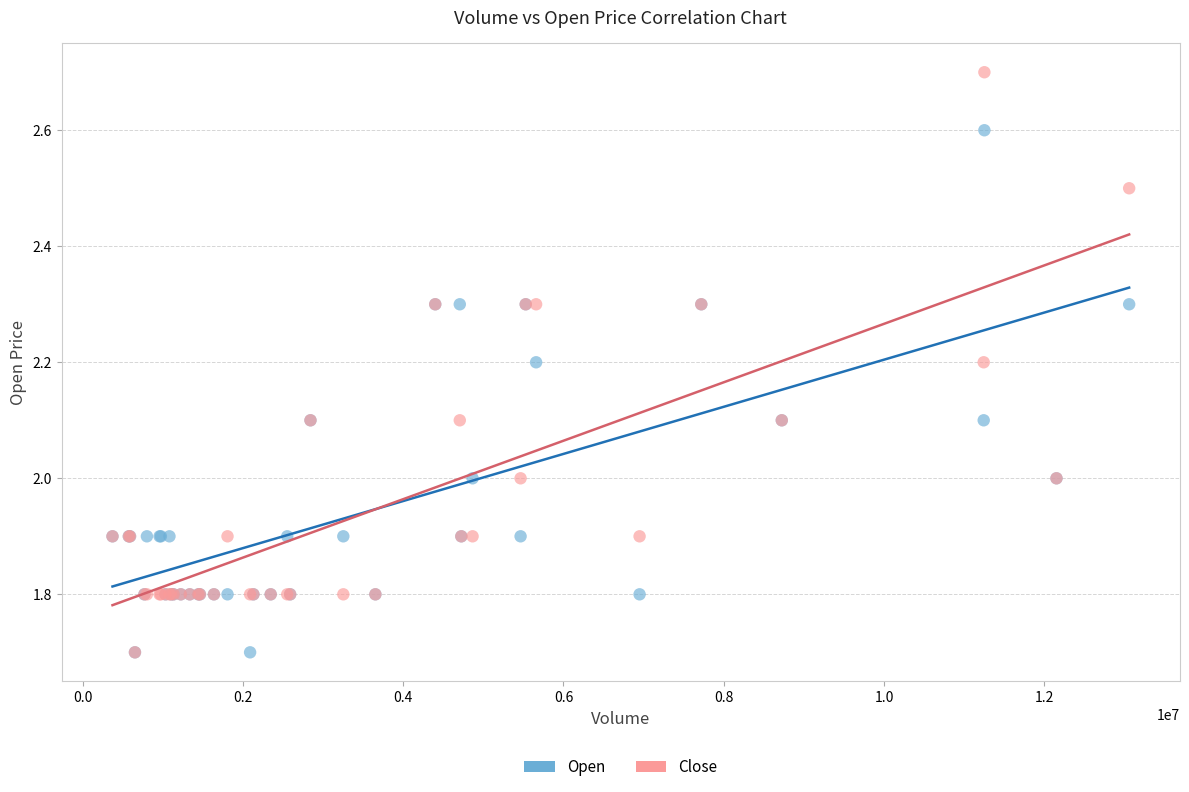

What are all the series names shown in the legend?

Open, Close